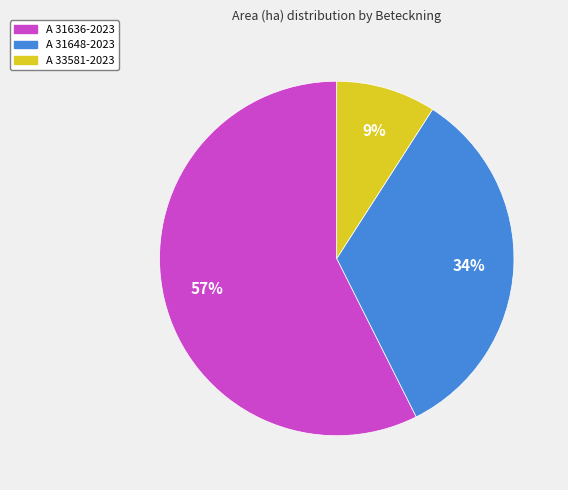

What is the ratio of the value at A 33581-2023 to the value at A 31648-2023?

0.3